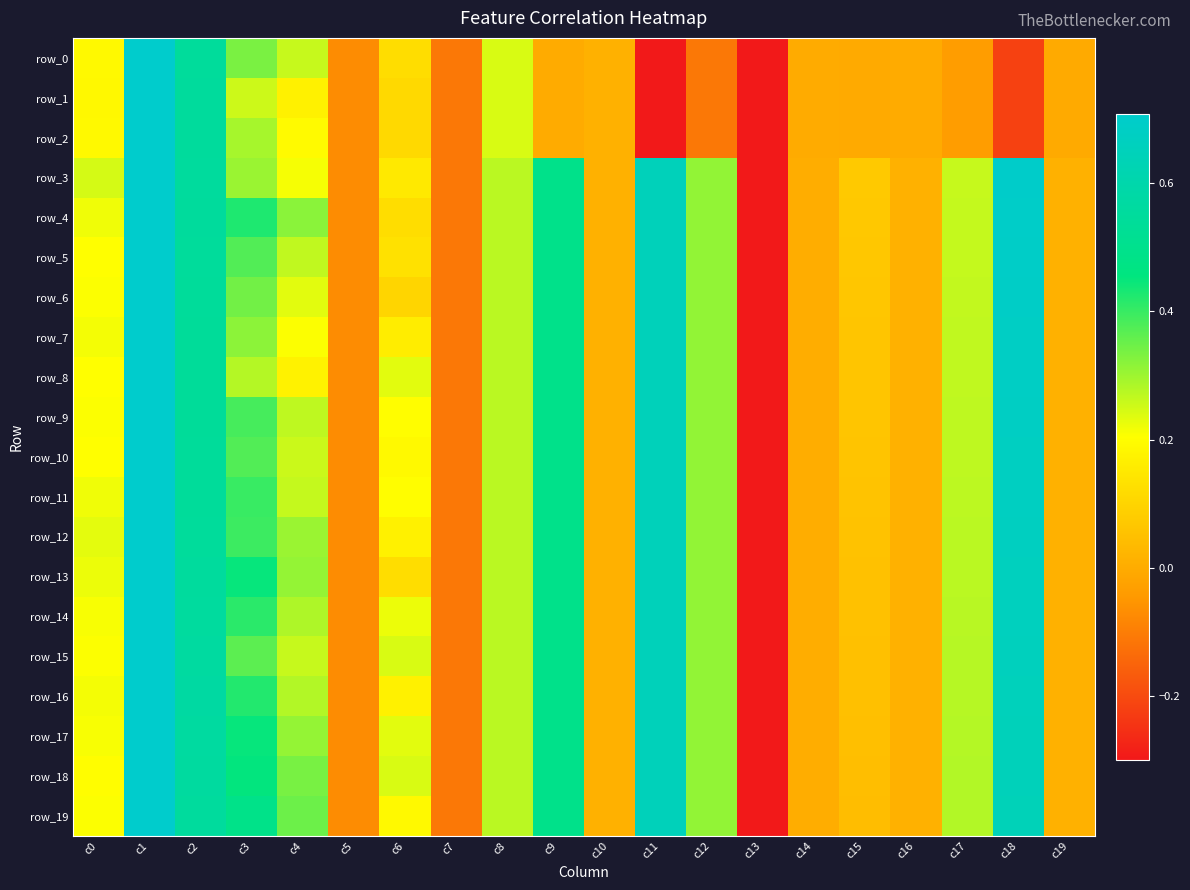

What is the minimum value shown in the chart?

-5.1